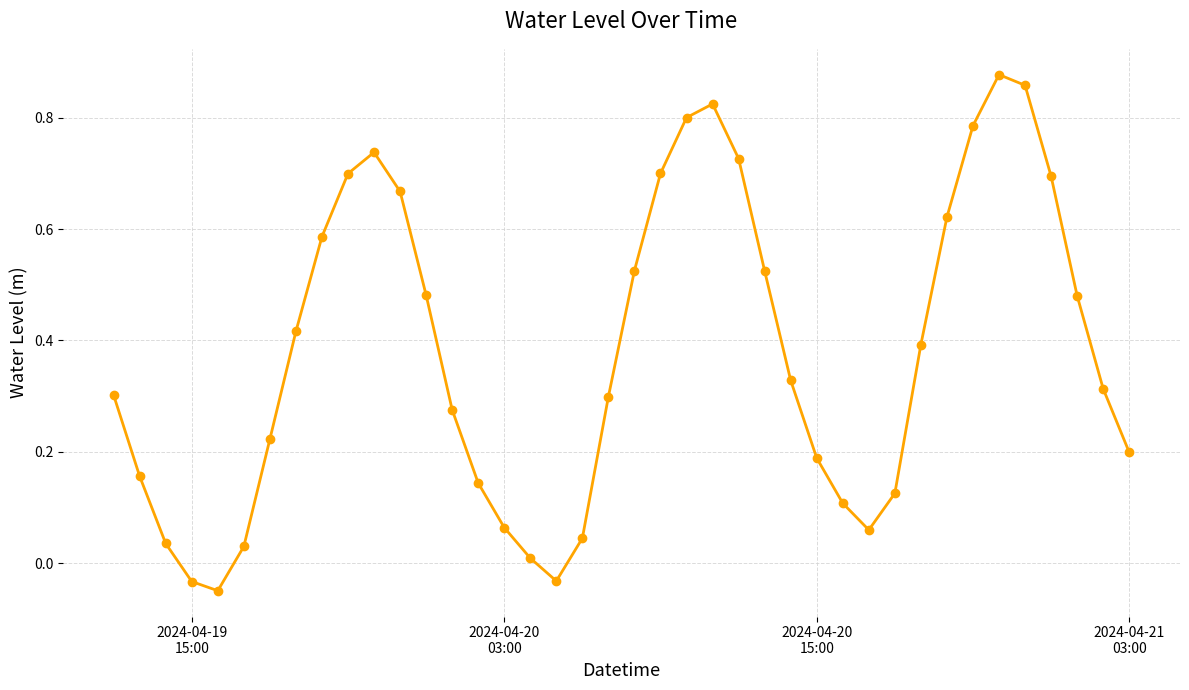

How many points are higher than both their immediate neighbors (excluding endpoints)?

3